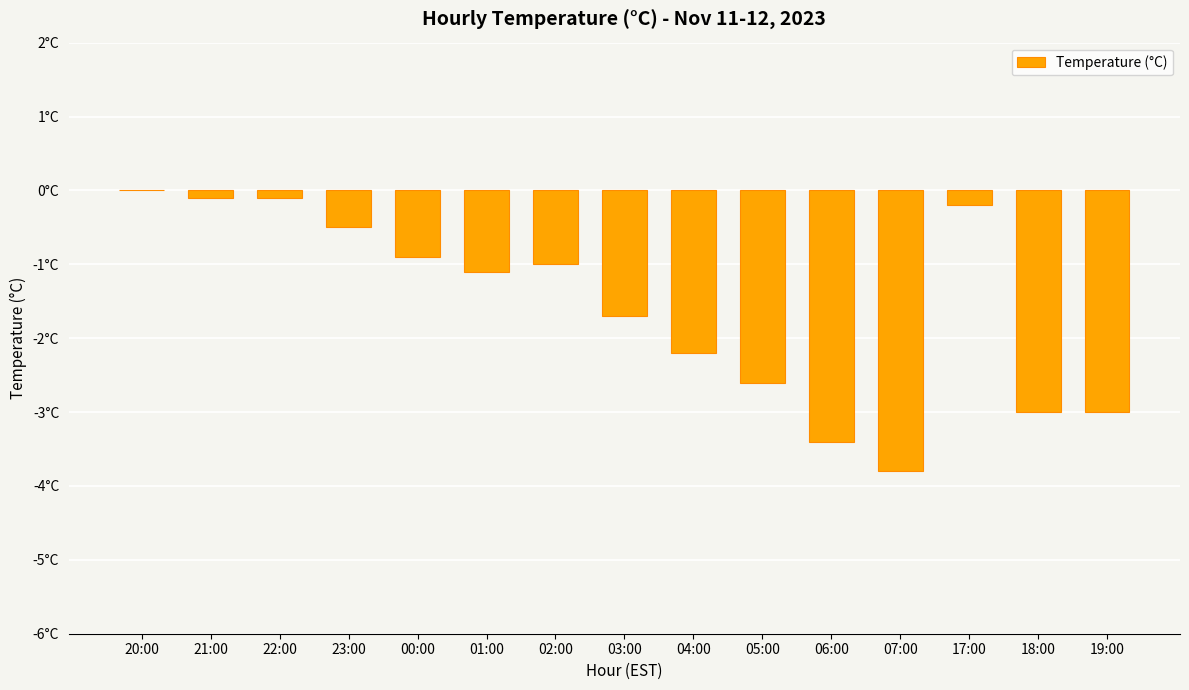

True or false: the data shows -1.1 at 01:00.

True